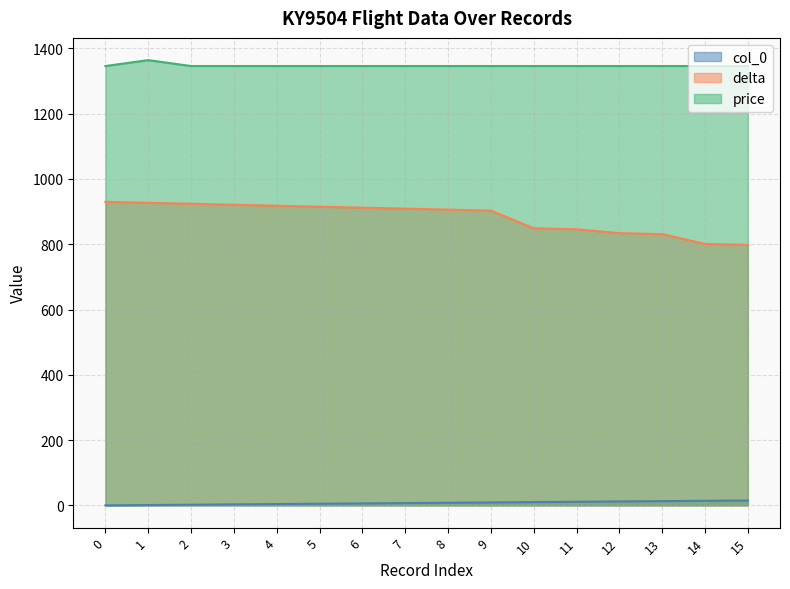

What is the difference between the second highest and minimum values in the col_0 series?

14